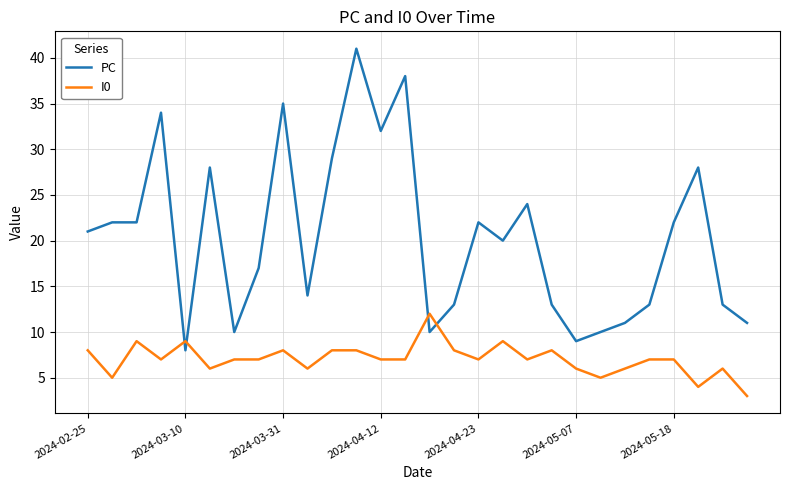

What is the sum of all PC values?

570